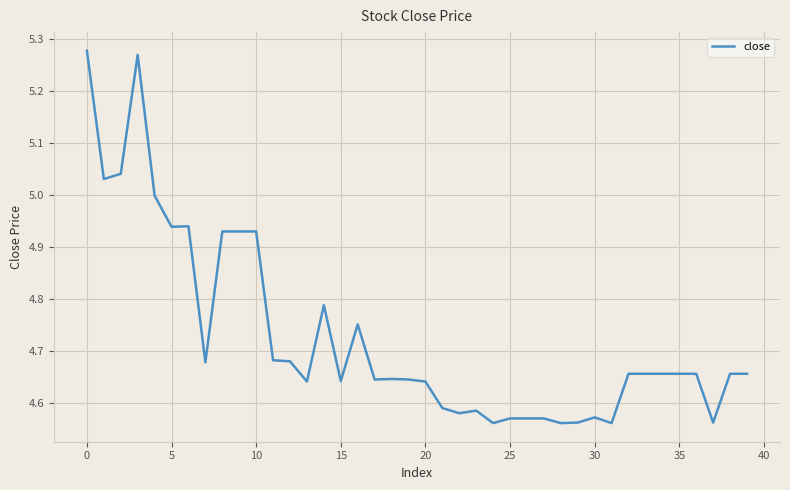

Is this an area chart (filled region under the line)?

No